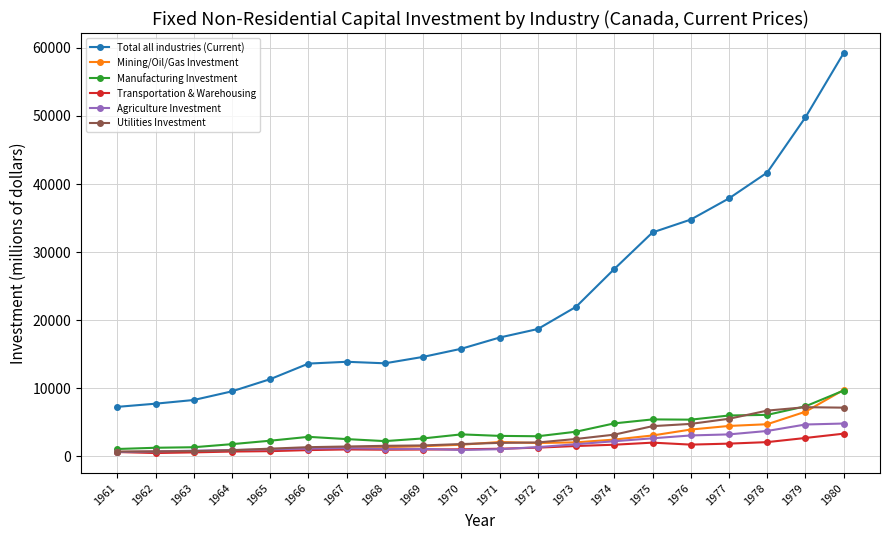

What are all the series names shown in the legend?

Total all industries (Current), Mining/Oil/Gas Investment, Manufacturing Investment, Transportation & Warehousing, Agriculture Investment, Utilities Investment